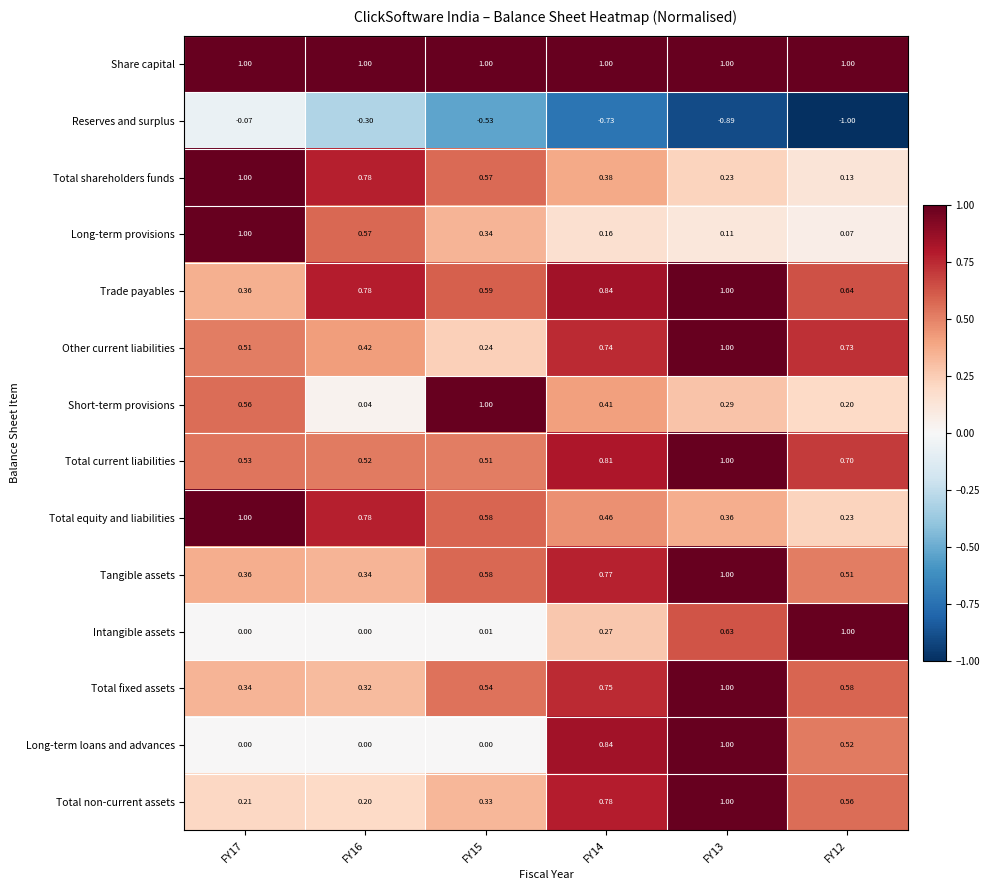

Which series has the largest total across all categories?

Share capital